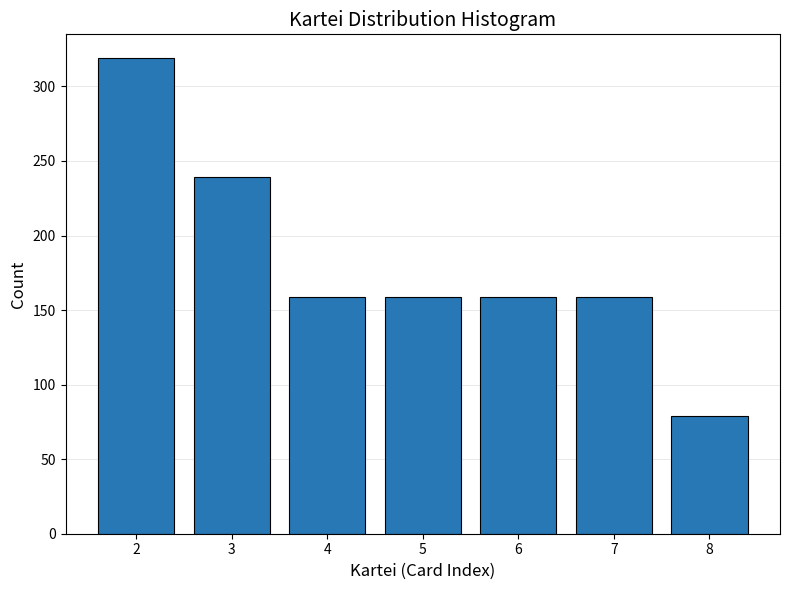

Reading left to right, list all the values displayed in this chart.

2=319	3=239	4=159	5=159	6=159	7=159	8=79